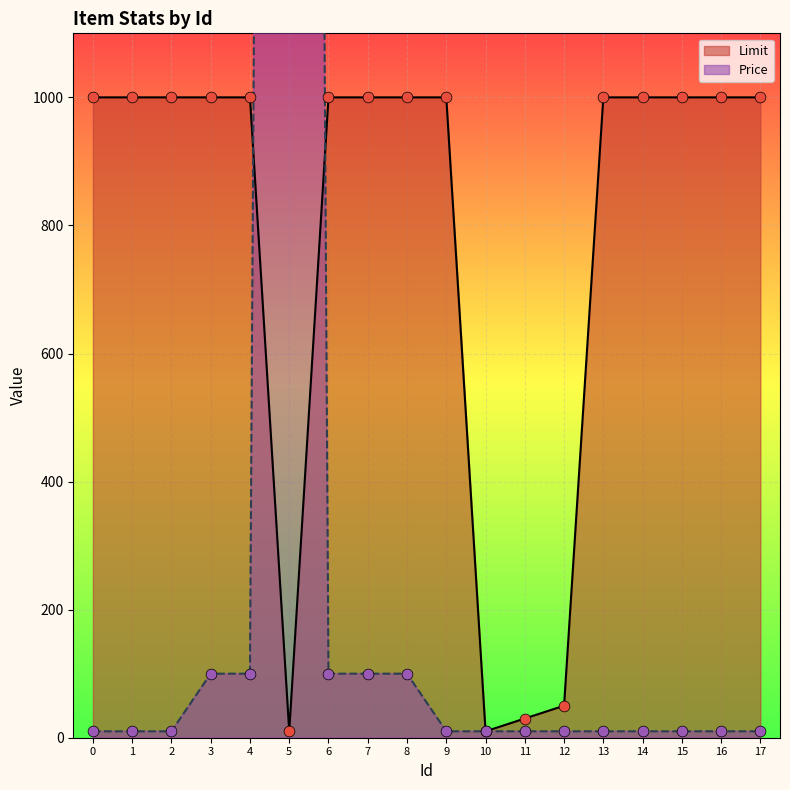

At which category is the sum across all series the highest?

5